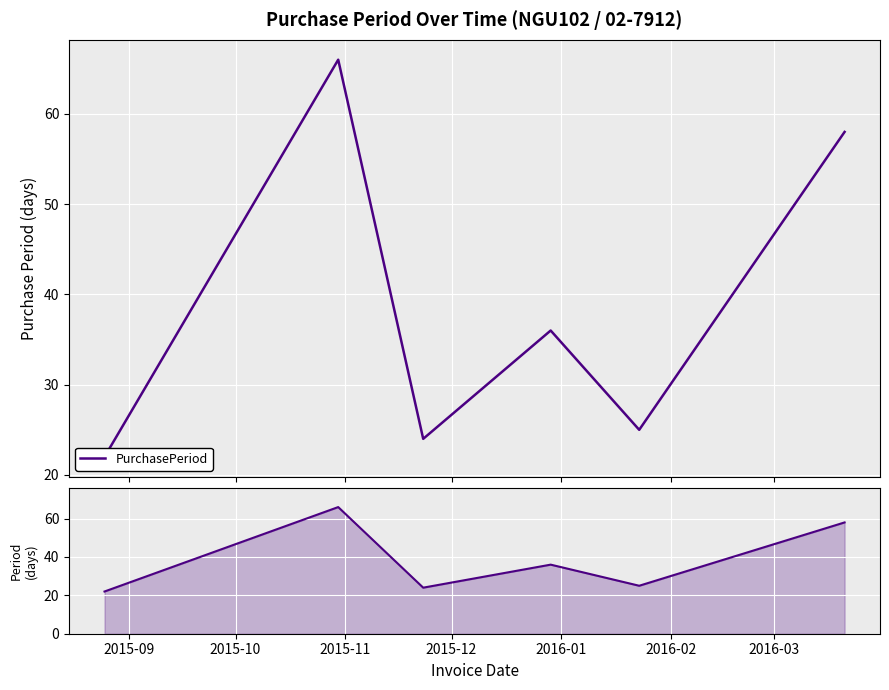

Where is the first local maximum?

2015-10